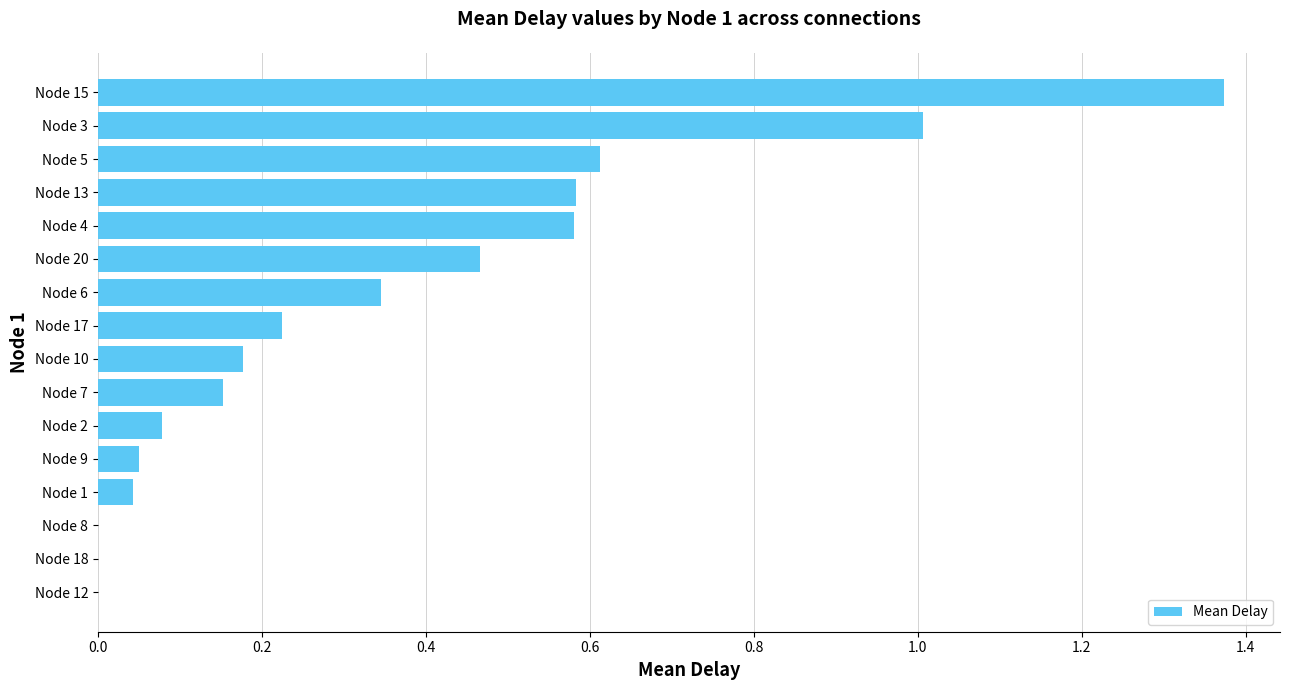

What is the sum of the values at Node 4 and Node 10?

0.8